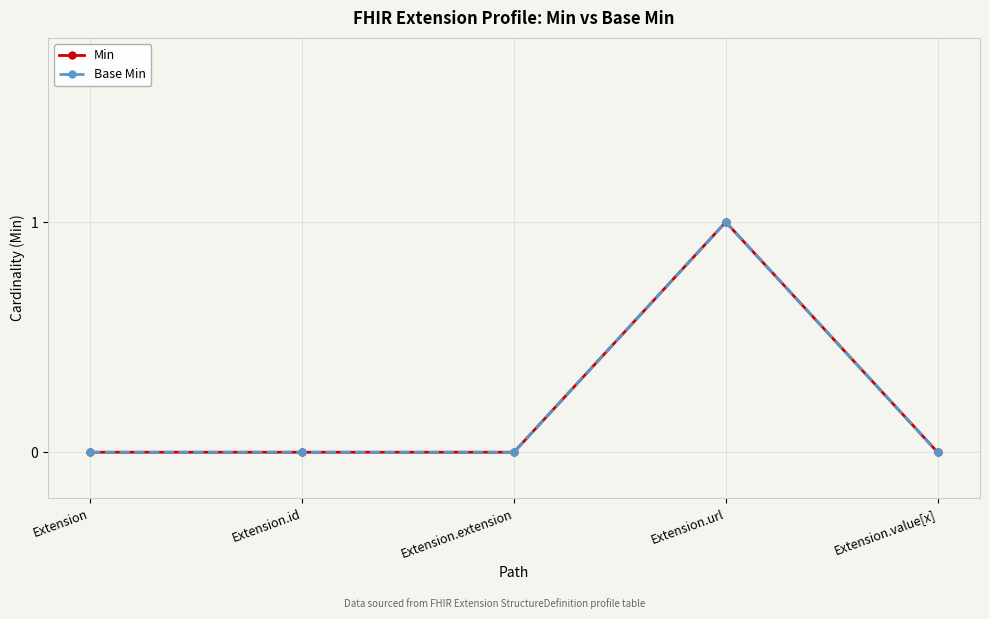

True or false: Base Min and Min cross at least once.

False